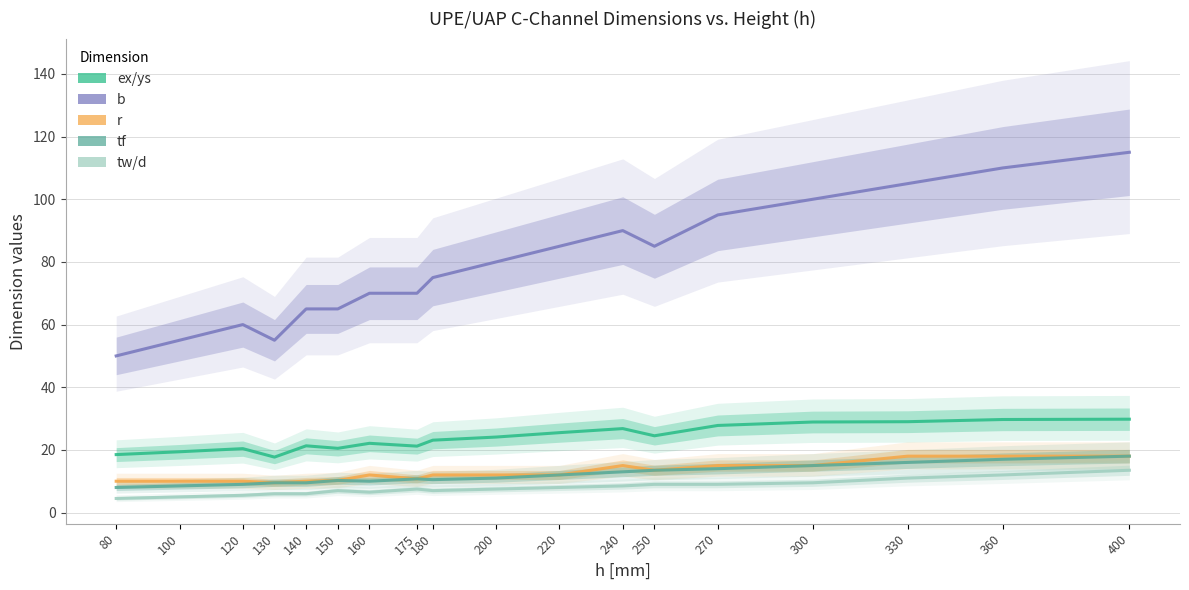

How many values in the ex/ys series are below 24?

9